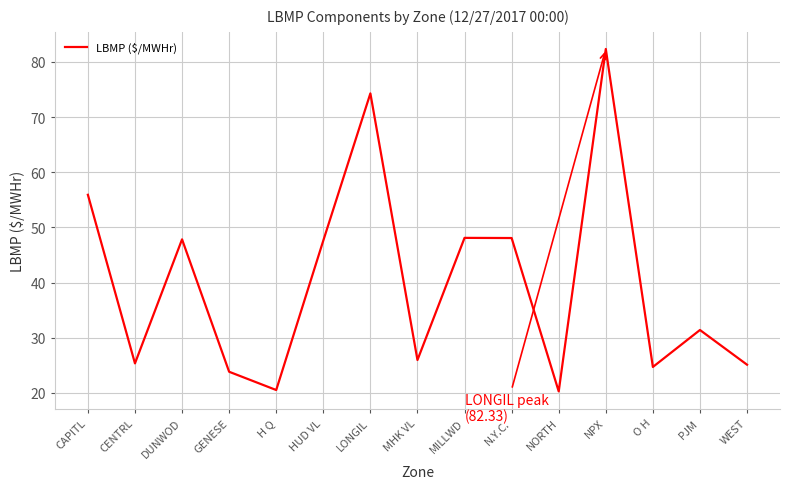

The chart shows a value of 63.0 at N.Y.C.. True or false?

False